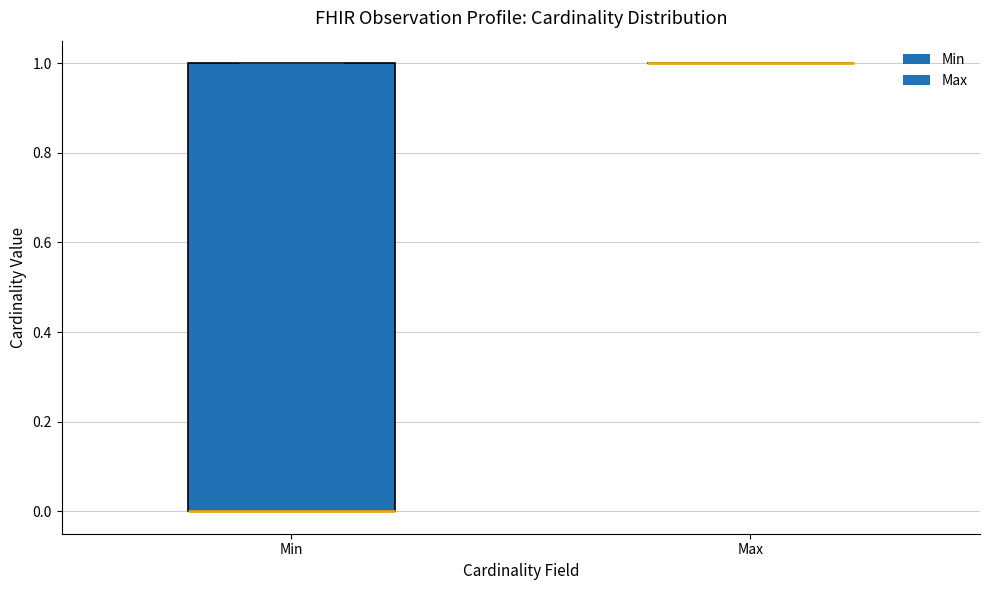

Comparing the boxes themselves (not the whiskers), which one is the tallest?

Min